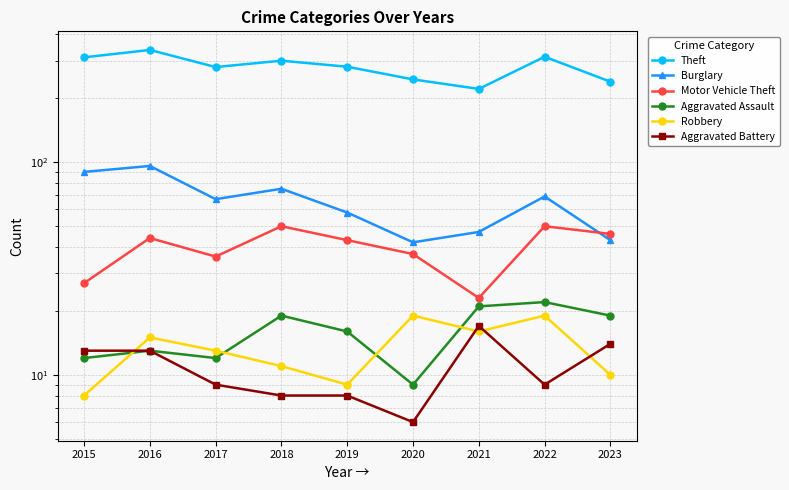

Reading left to right, extract all data points from this chart.

Theft: 2015=311	2016=337	2017=280	2018=300	2019=281	2020=245	2021=221	2022=313	2023=239
Burglary: 2015=90	2016=96	2017=67	2018=75	2019=58	2020=42	2021=47	2022=69	2023=43
Motor Vehicle Theft: 2015=27	2016=44	2017=36	2018=50	2019=43	2020=37	2021=23	2022=50	2023=46
Aggravated Assault: 2015=12	2016=13	2017=12	2018=19	2019=16	2020=9	2021=21	2022=22	2023=19
Robbery: 2015=8	2016=15	2017=13	2018=11	2019=9	2020=19	2021=16	2022=19	2023=10
Aggravated Battery: 2015=13	2016=13	2017=9	2018=8	2019=8	2020=6	2021=17	2022=9	2023=14